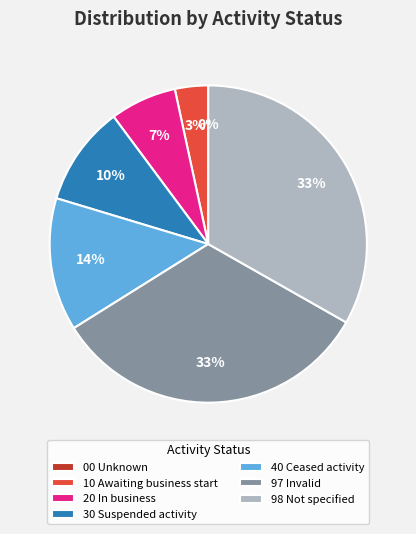

To the nearest percent, what percentage of the pie is 40 Ceased activity?

14%